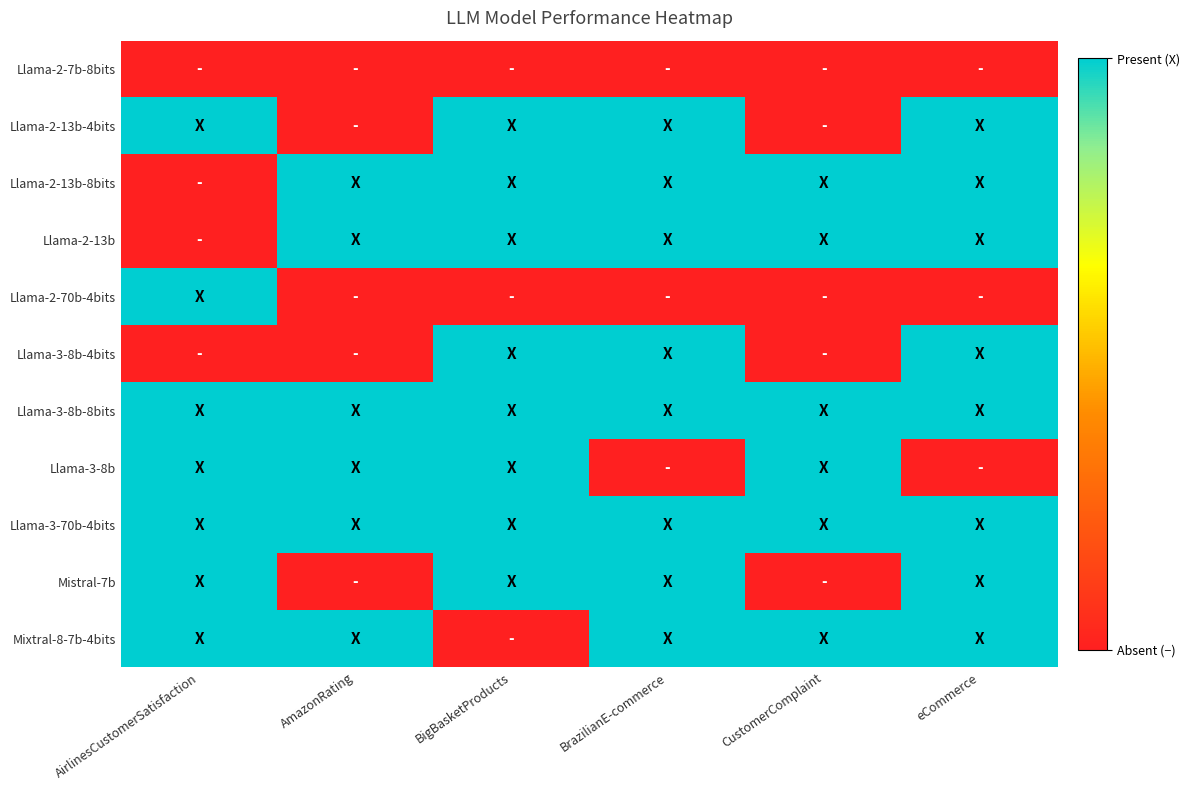

Which series has the largest range (max minus min)?

Llama-2-13b-4bits